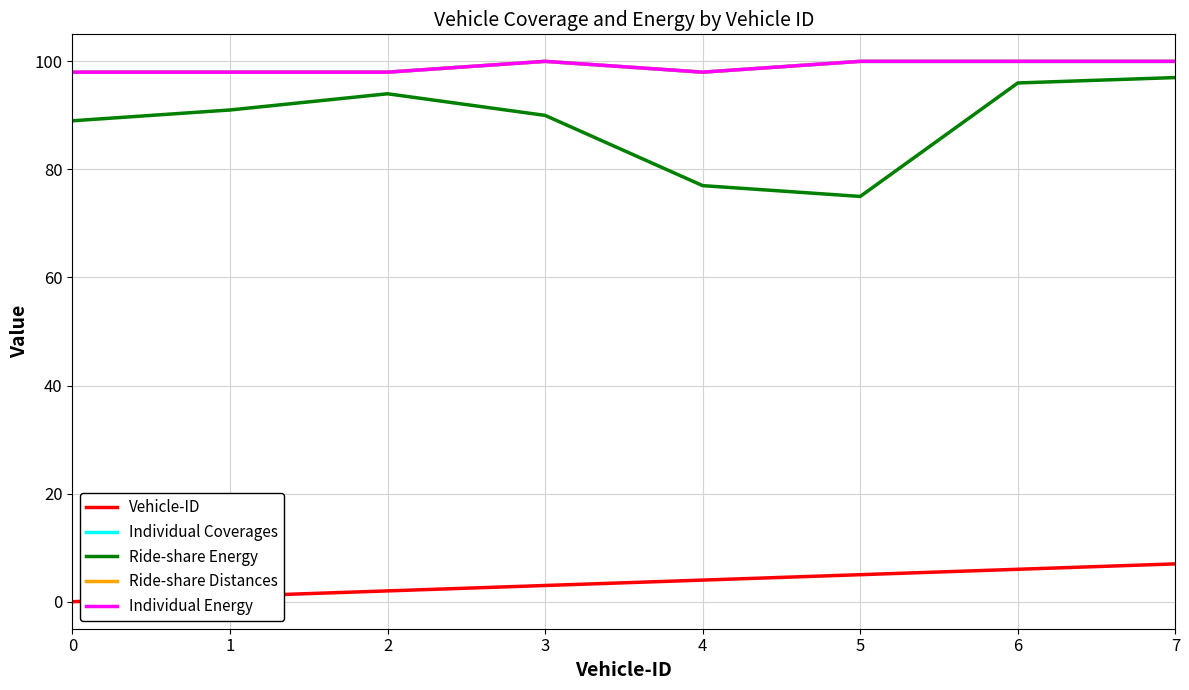

Does the chart have visible grid lines?

Yes